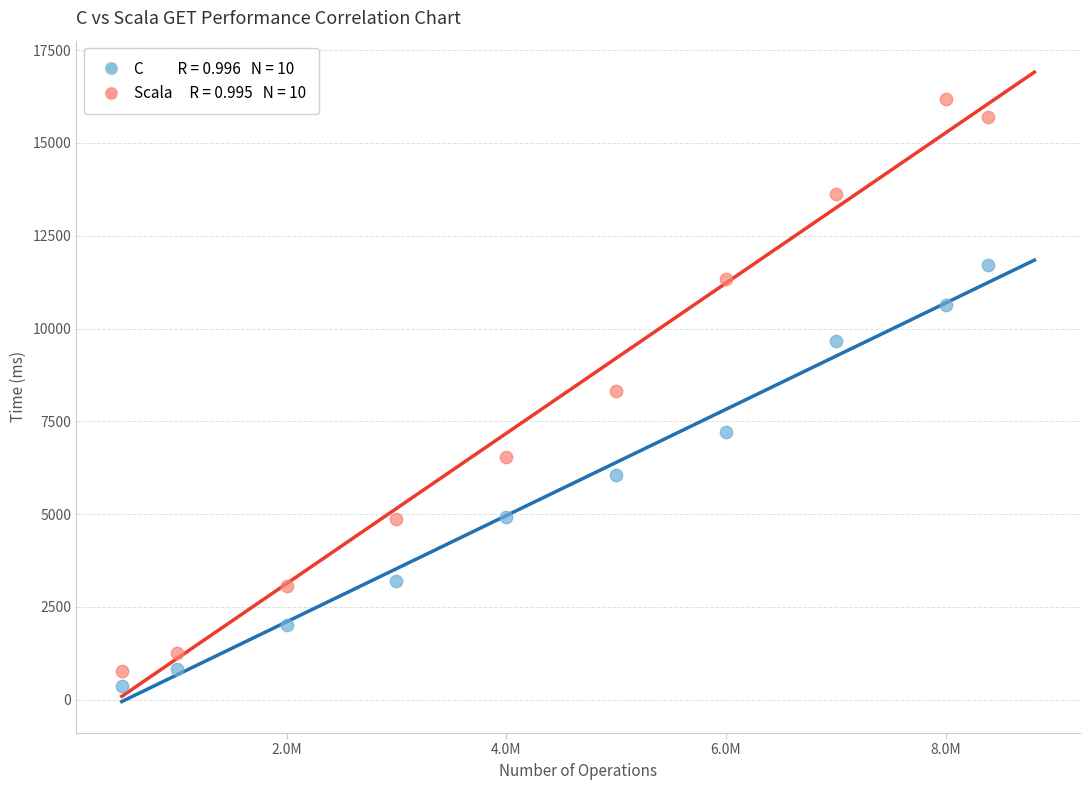

Across all data points, what is the range of X values (max minus min)?

7888607.0